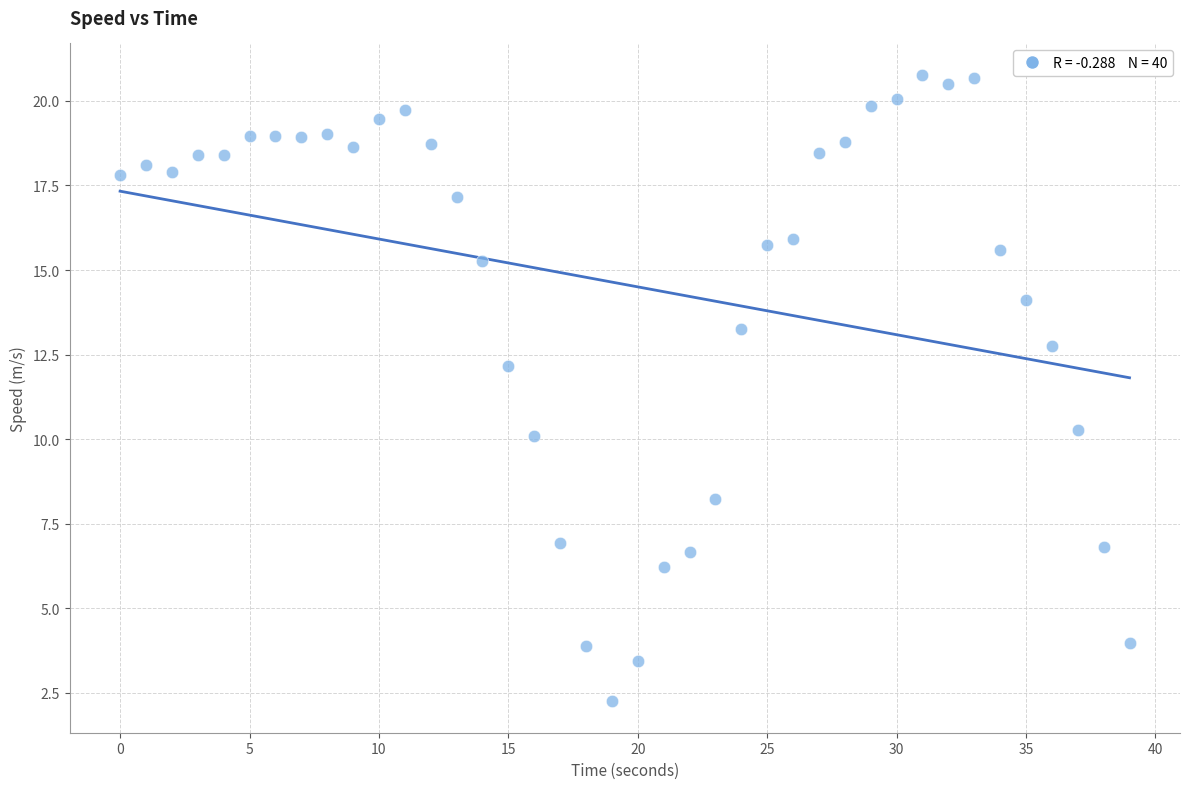

What is the range of X values (max minus min)?

39.0